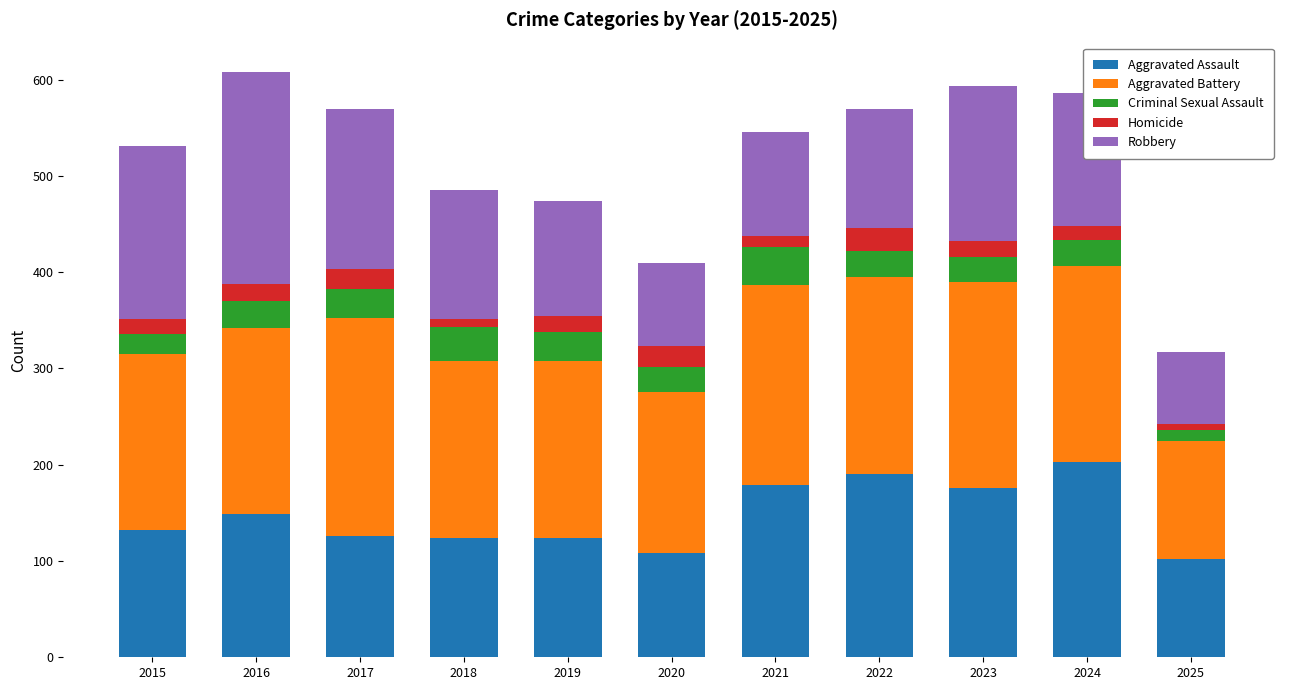

What is the maximum value for Aggravated Assault?

203